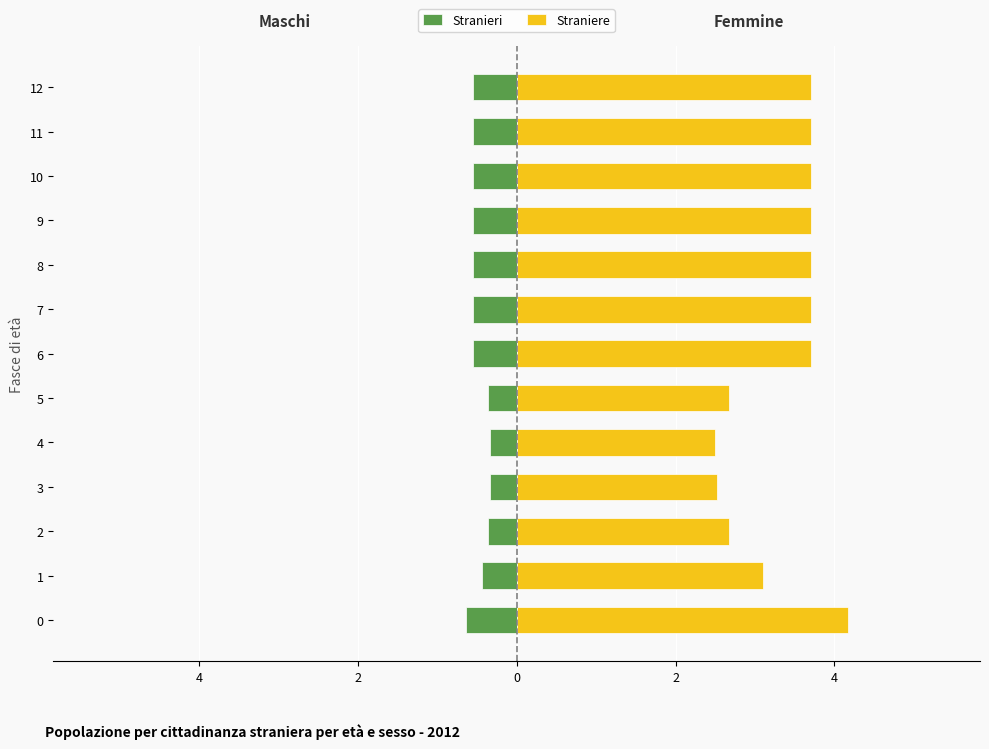

True or false: Straniere has a value of 2.3 at 6.

False